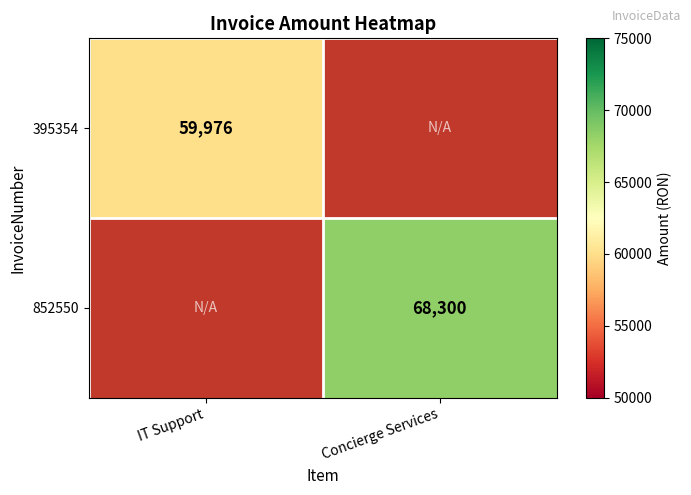

The 852550 series shows 68300 at Concierge Services. True or false?

True